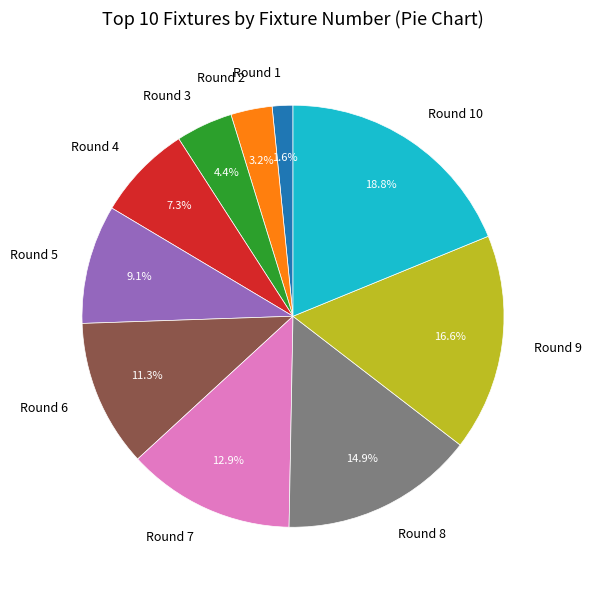

What portion of the pie excludes Round 4?

92.7%